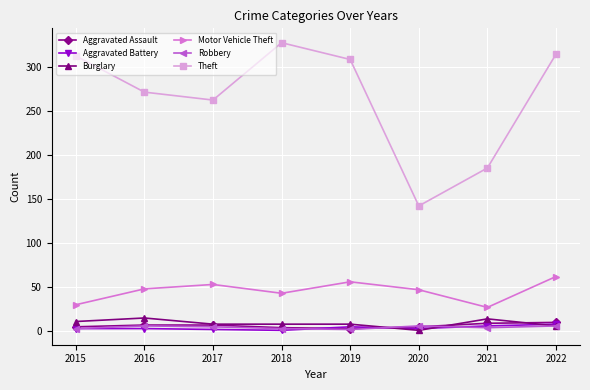

What is the average value of the Robbery series?

4